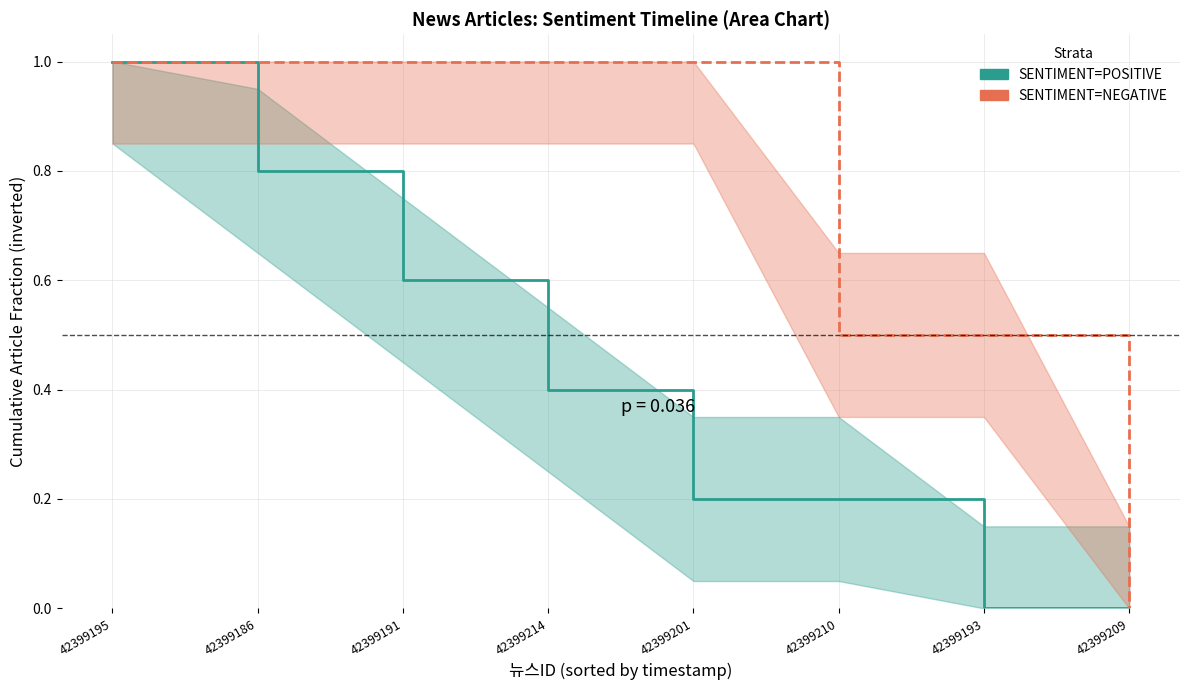

Does the chart display data point markers on the line(s)?

No